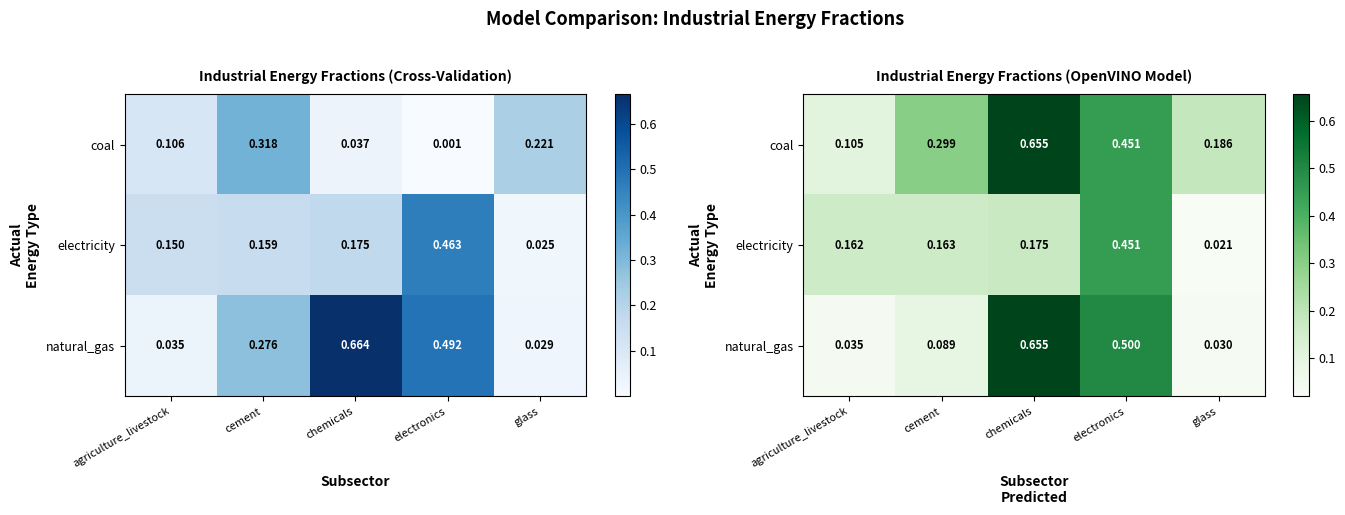

Is it true that natural_gas equals 0.1 at cement?

True